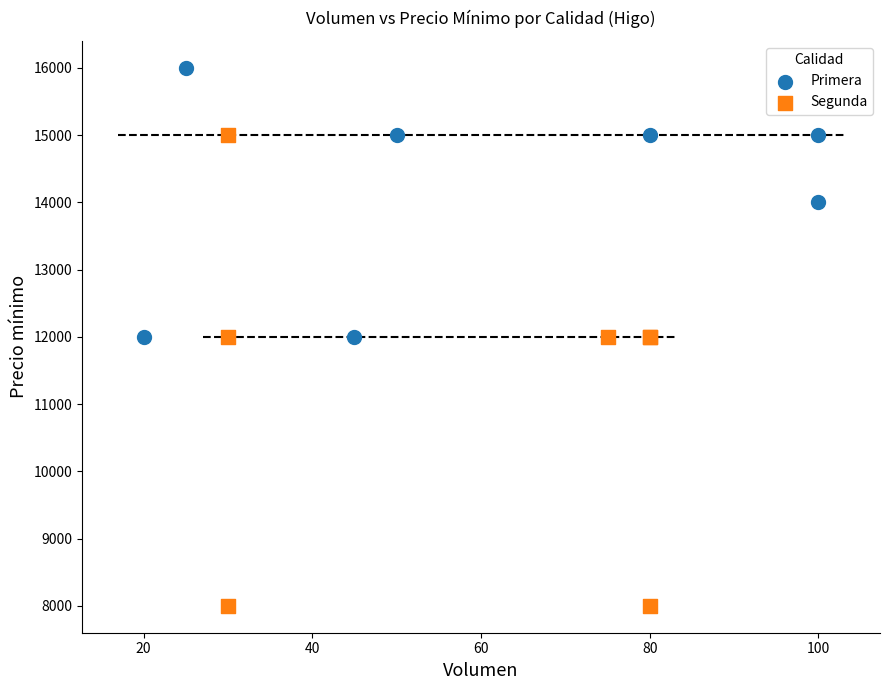

What are all the series names shown in the legend?

Primera, Segunda